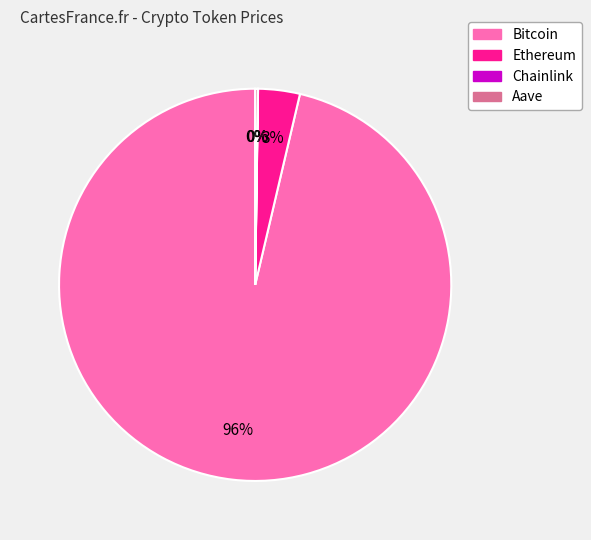

To the nearest percent, what is the average slice percentage?

25%